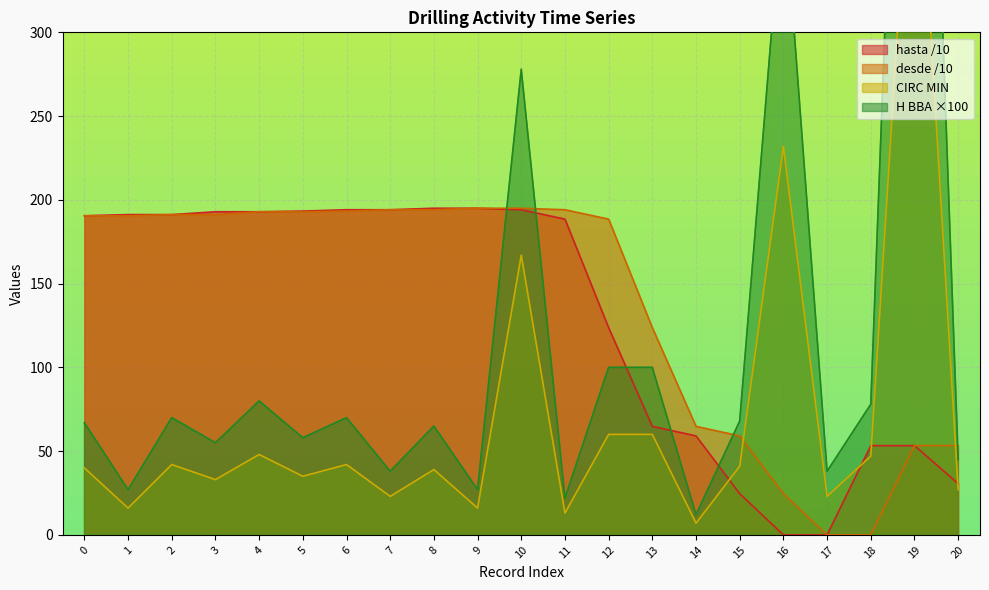

What is the difference between the hasta values at 4 and 6?

1.2